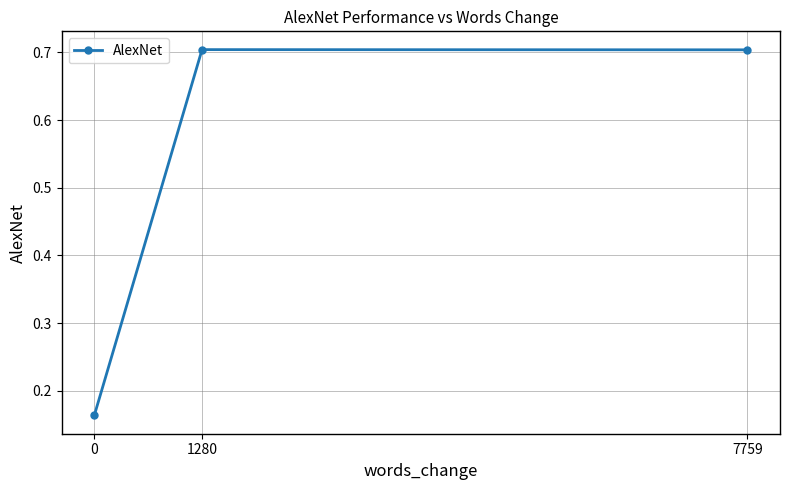

True or false: the data shows 0.7 at 7759.

True